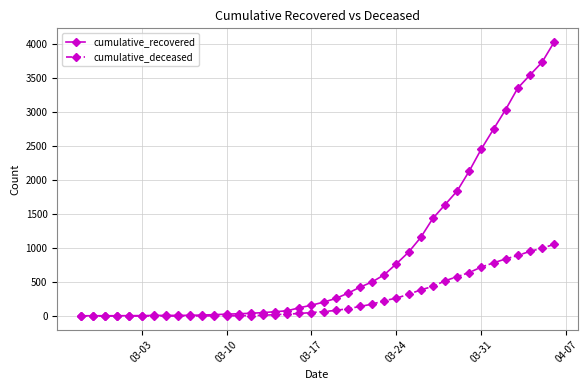

List the series in order of their overall mean, lowest first.

cumulative_deceased, cumulative_recovered